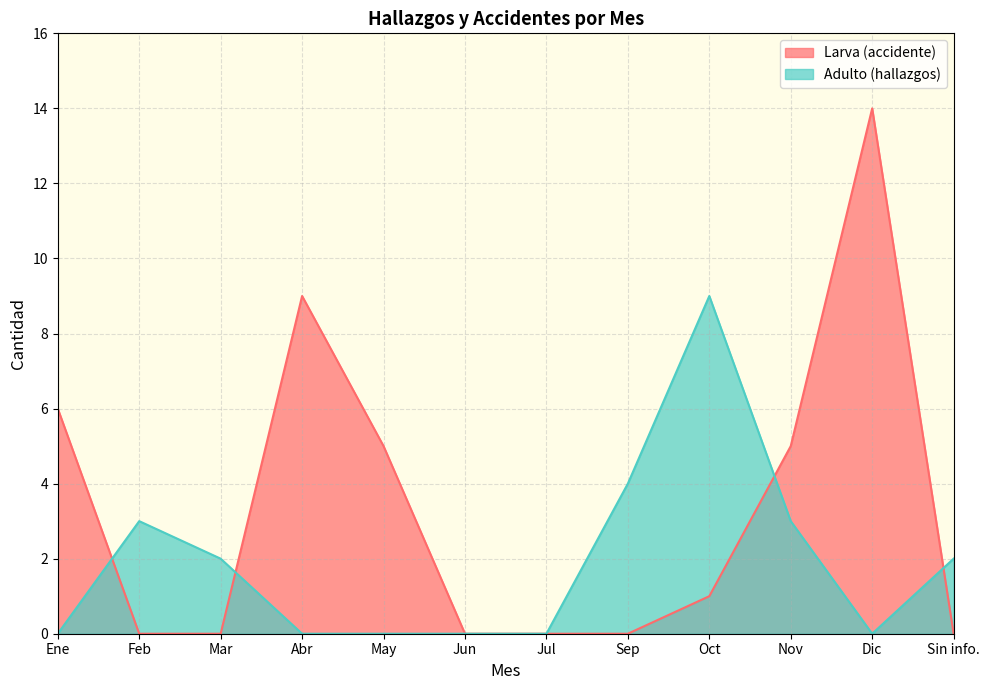

True or false: Adulto (hallazgos) and Larva (accidente) intersect in this chart.

True